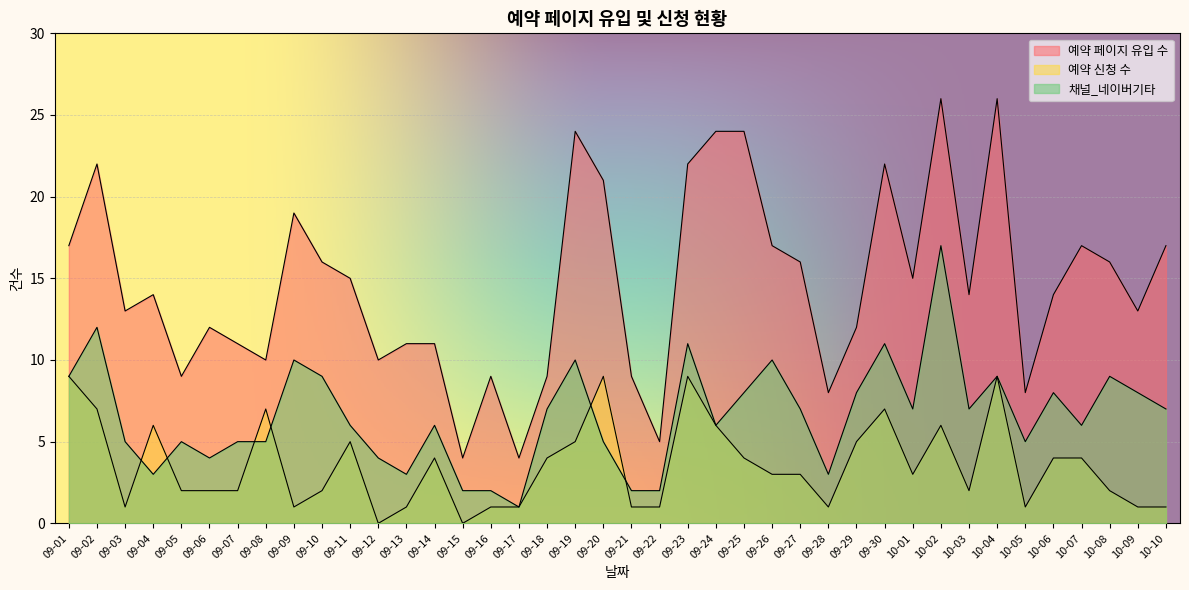

What is the sum of the 예약 페이지 유입 수 values at 09-13 and 10-07?

28